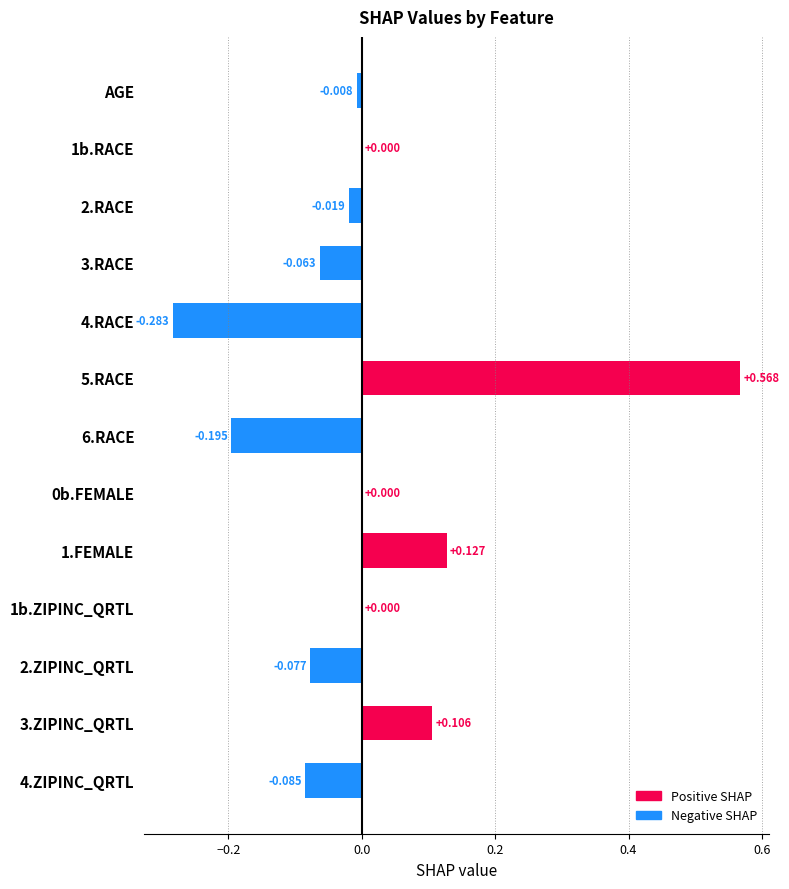

Between 2.ZIPINC_QRTL and AGE, which is larger?

AGE